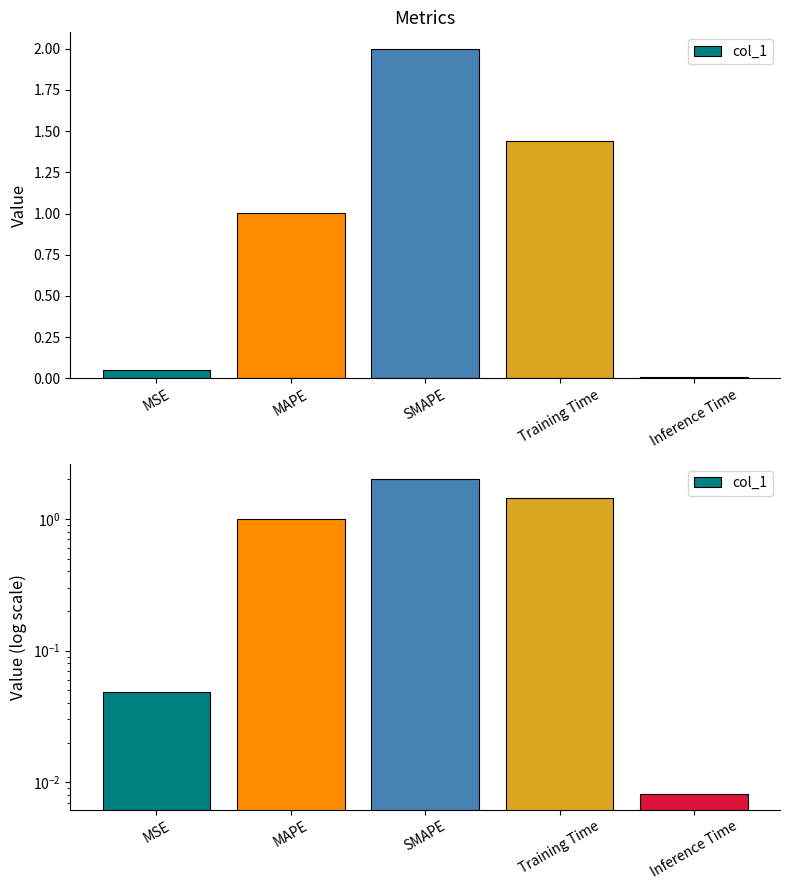

List the labels in order of value, largest first.

SMAPE, Training Time, MAPE, MSE, Inference Time